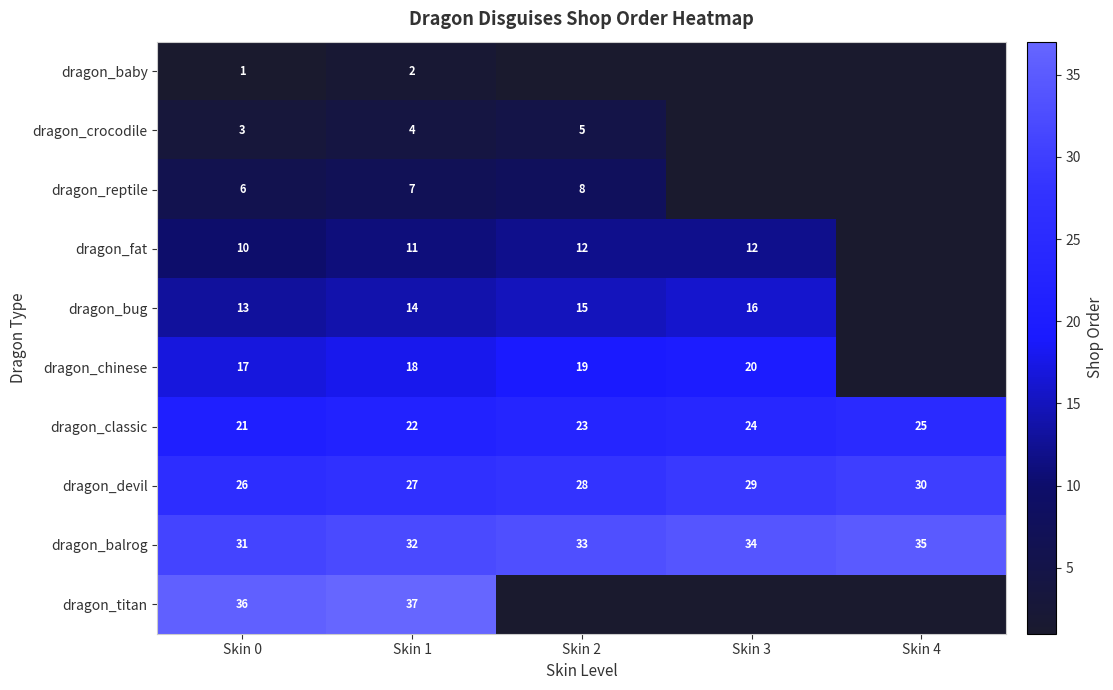

At which category is the sum across all series the highest?

Skin 1